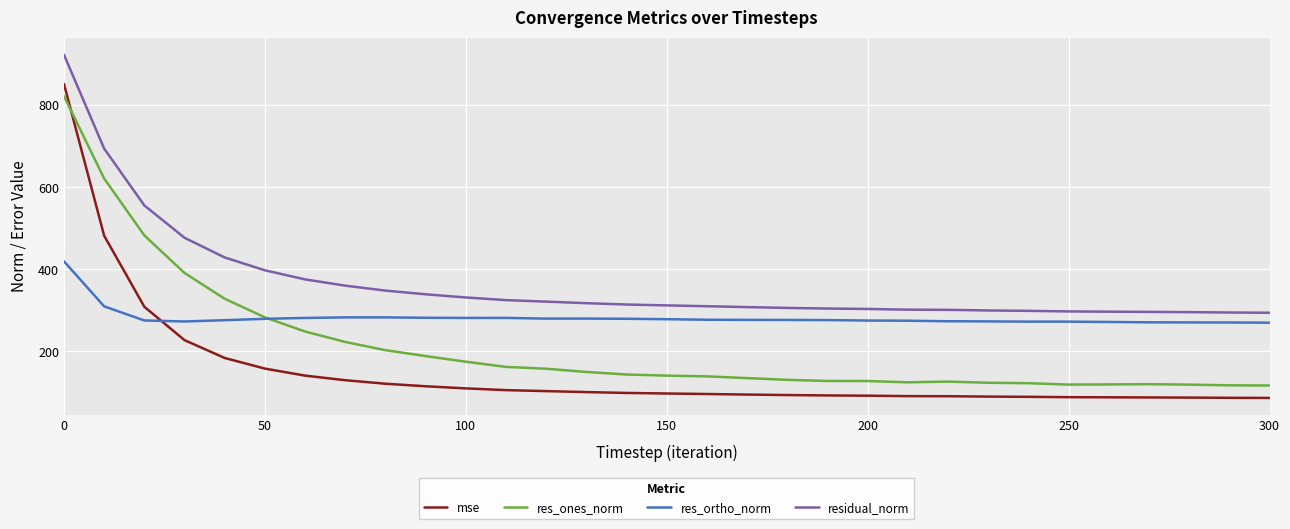

How many series are shown in this chart?

4